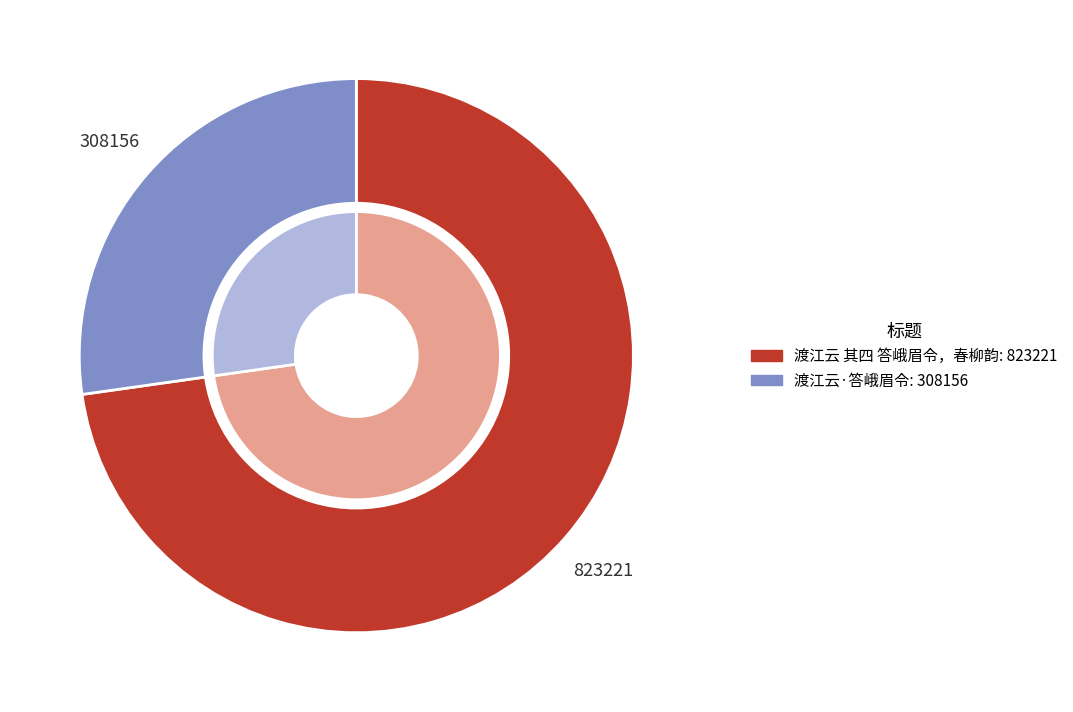

To the nearest percent, what is the difference between the largest and smallest slice percentages?

46%